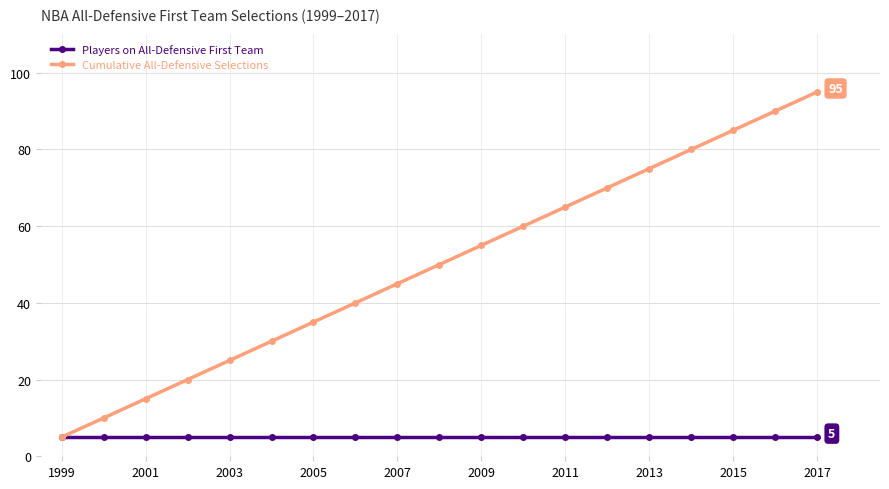

Which series has the largest range (max minus min)?

Cumulative All-Defensive Selections